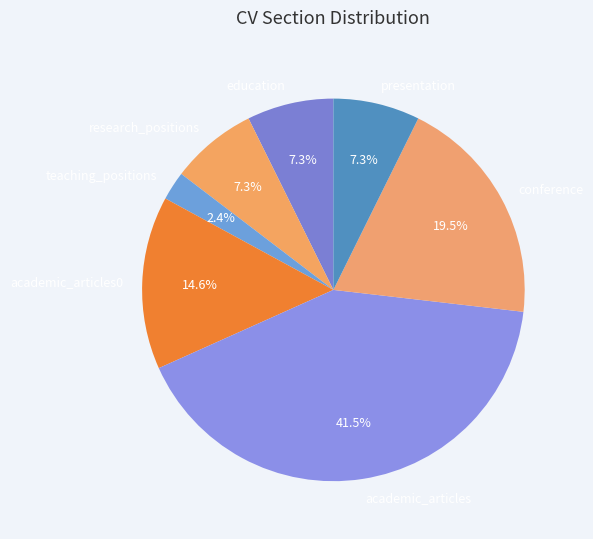

How much of the chart is everything except teaching_positions?

97.6%